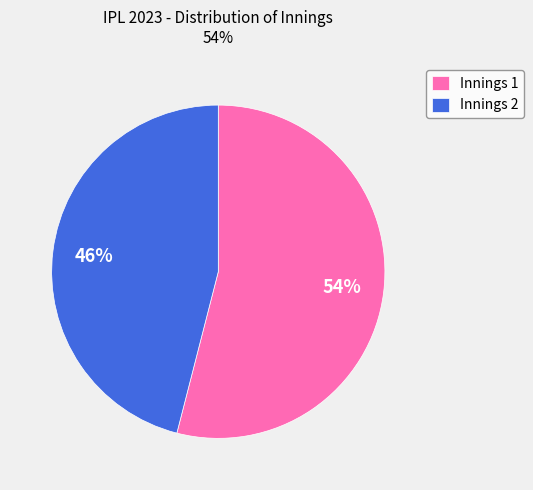

Is it true that Innings 2 is 76% of the pie?

False